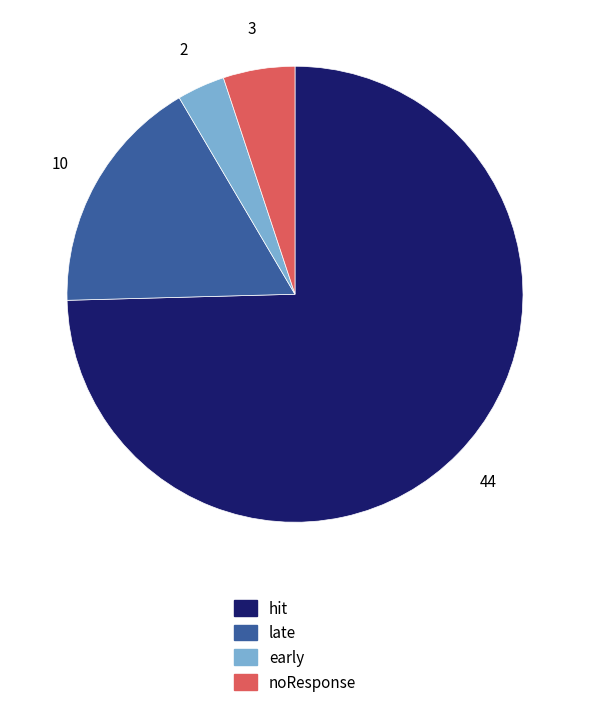

Rank the categories by value from lowest to highest.

early, noResponse, late, hit